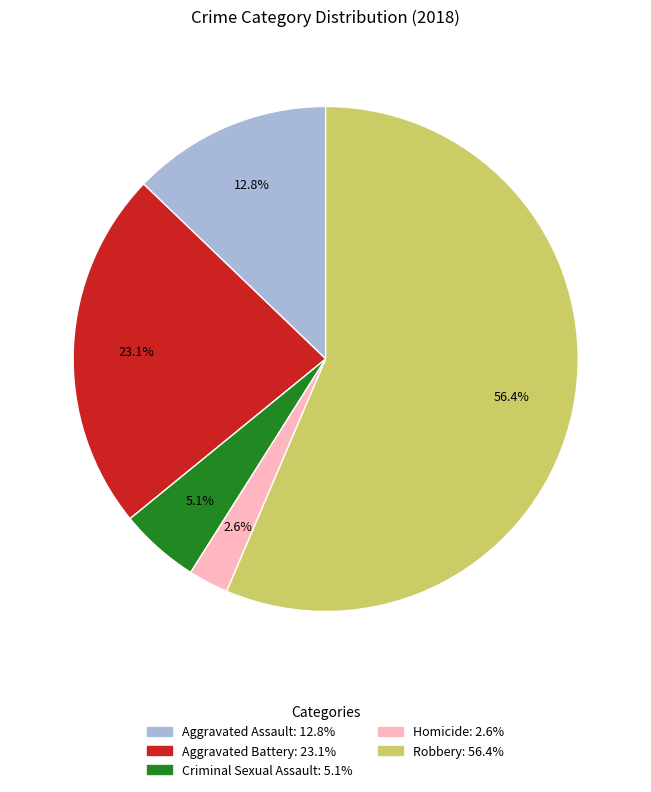

What portion of the pie excludes Robbery?

43.6%